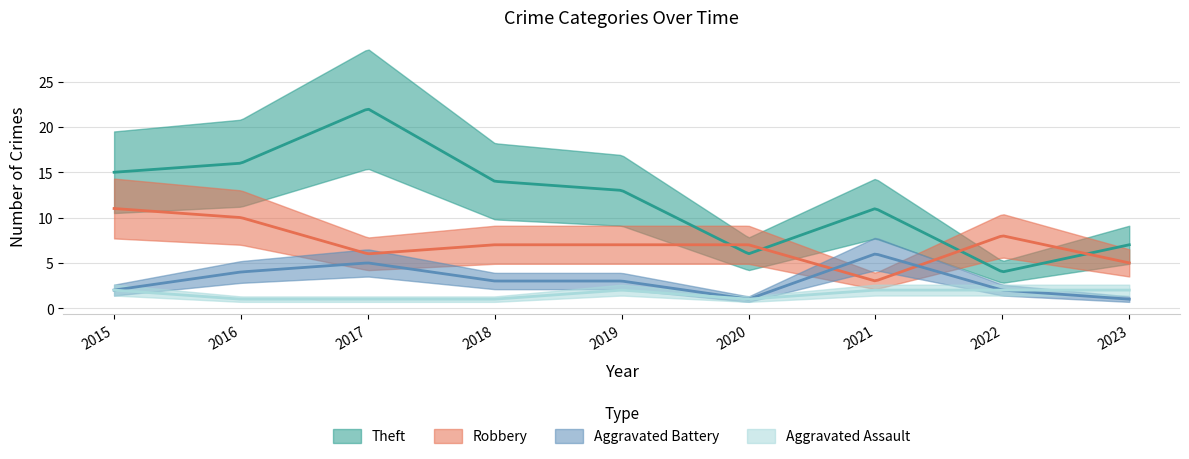

Reading left to right, what are all the values shown in this chart?

Aggravated Assault: 2	1	1	1	2	1	2	2	2
Aggravated Battery: 2	4	5	3	3	1	6	2	1
Robbery: 11	10	6	7	7	7	3	8	5
Theft: 15	16	22	14	13	6	11	4	7